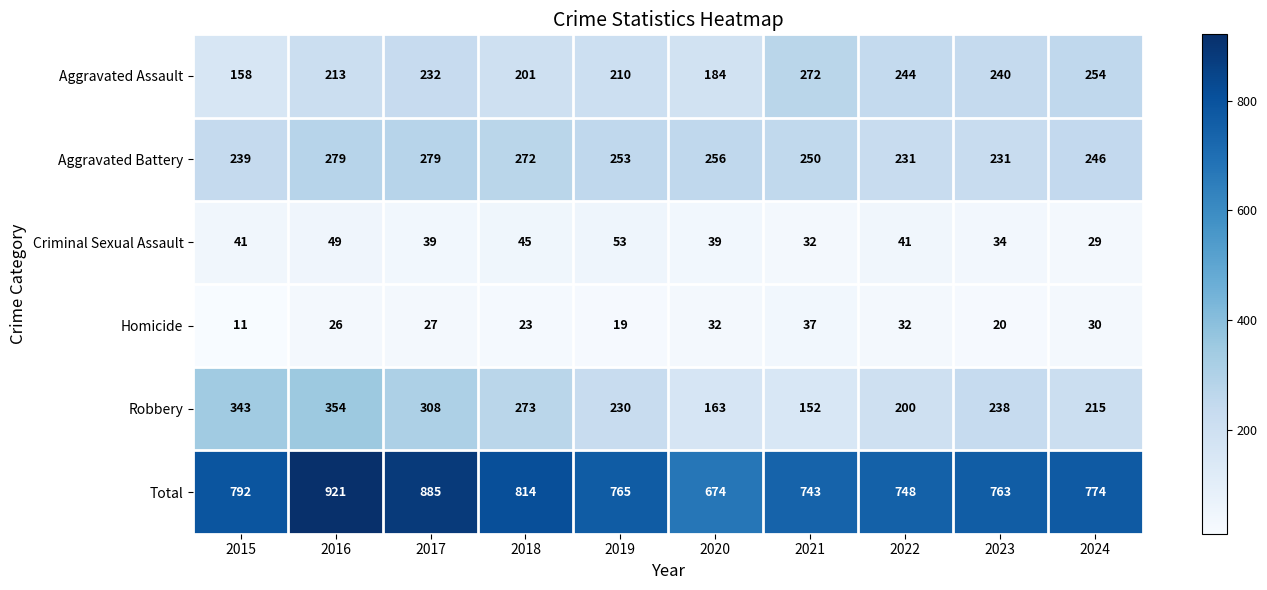

At how many categories does at least one series exceed 555?

10